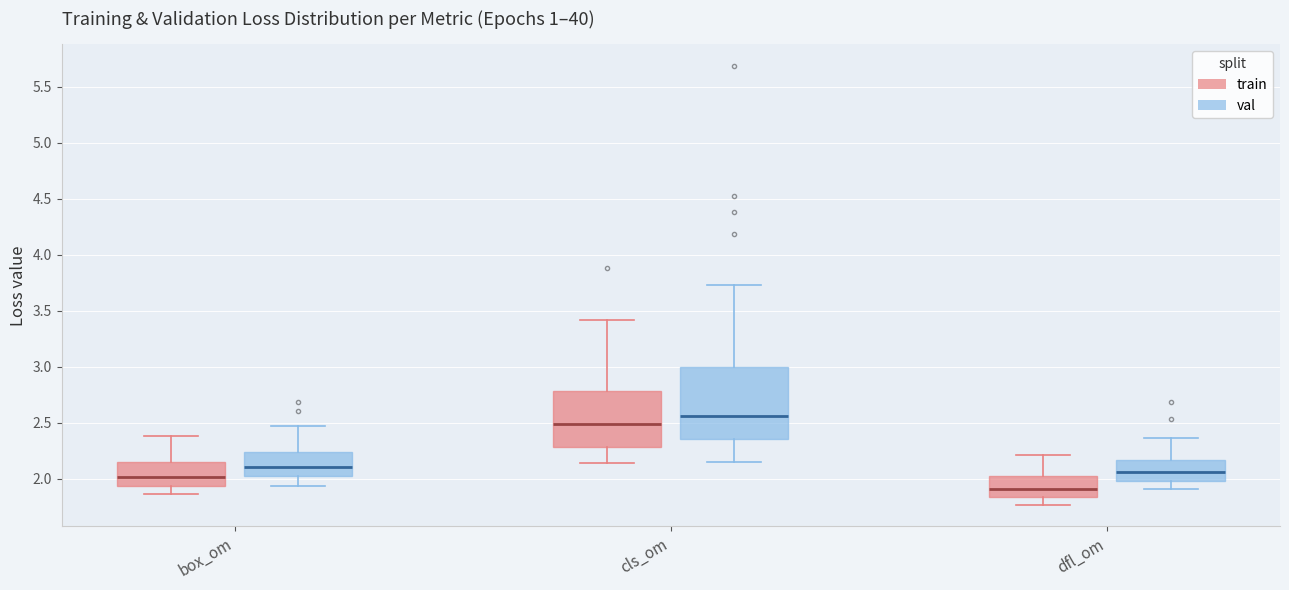

Where is the lower edge of the box for dfl_om (val) on the y-axis? The values are not printed on the chart, so give them approximately, as read against the axis.

2.00